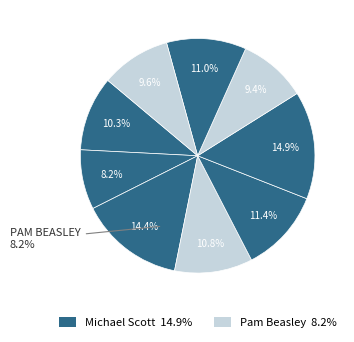

To the nearest percent, what is the difference between the largest and smallest slice percentages?

7%